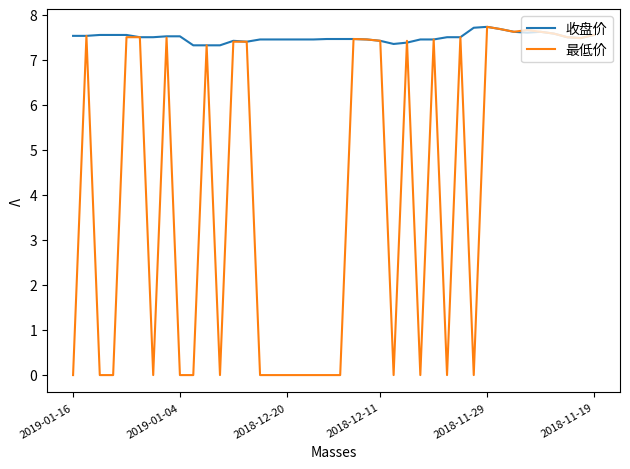

List the series in order of their overall mean, highest first.

收盘价, 最低价